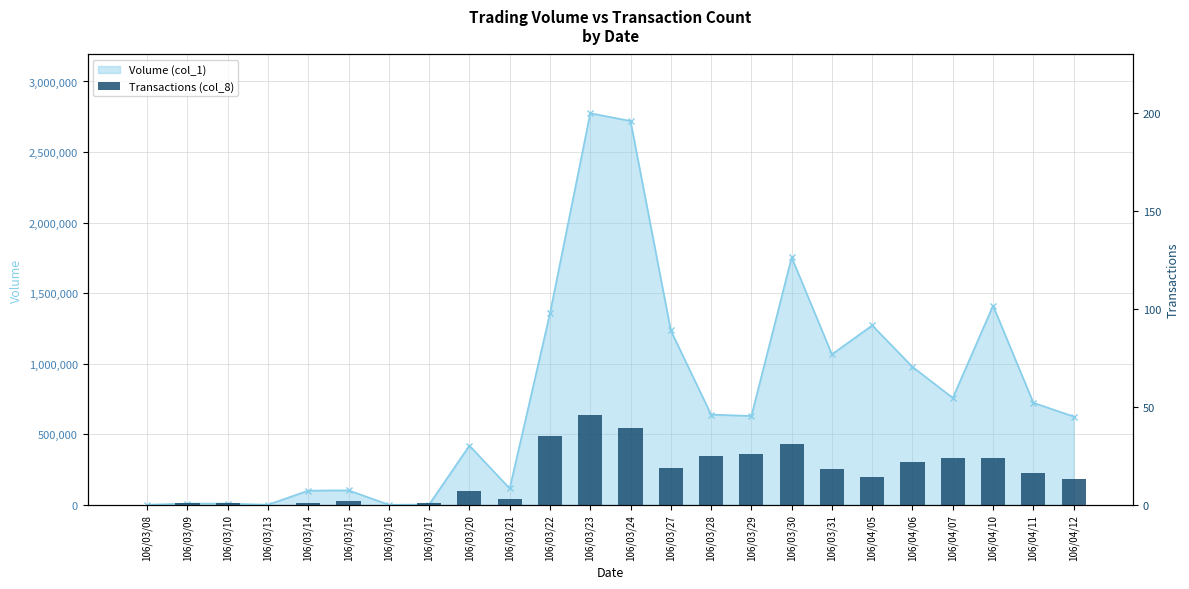

How many values are above zero?

21